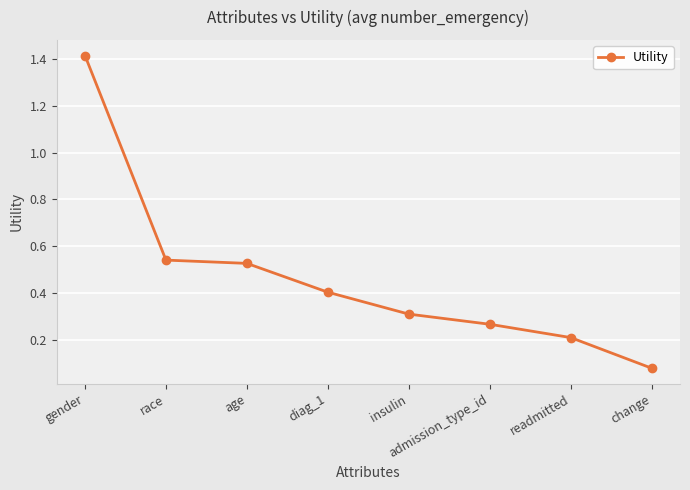

What is the difference between the maximum and minimum values?

1.3